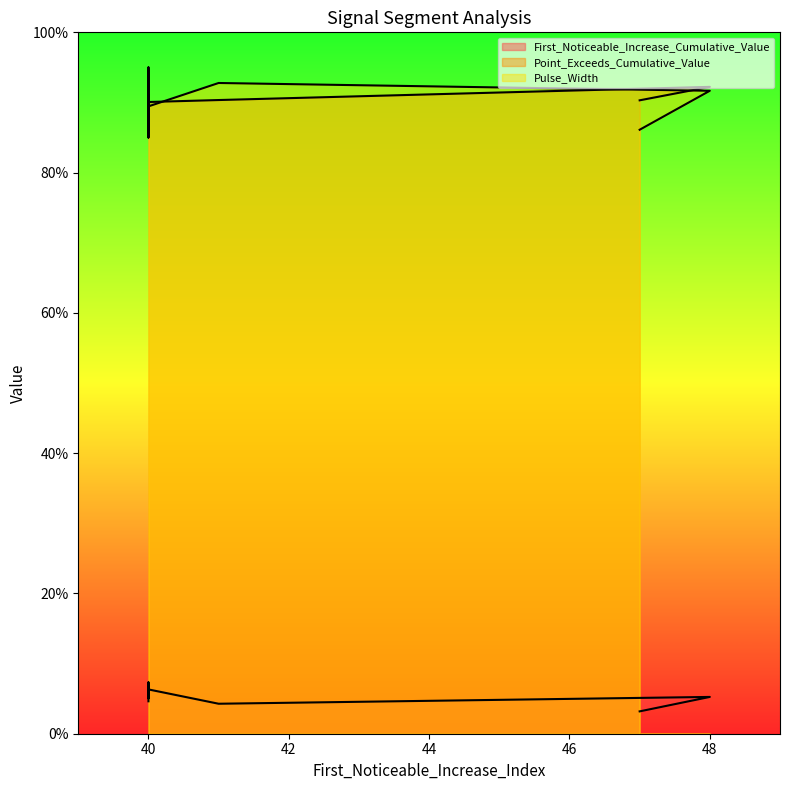

Count the First_Noticeable_Increase_Cumulative_Value values in the range 0 to 1.

8